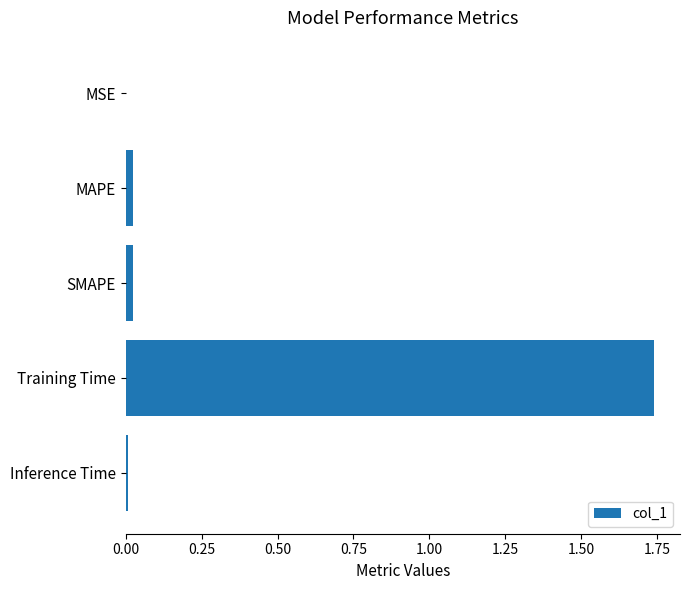

Does the chart contain stacked bars?

No